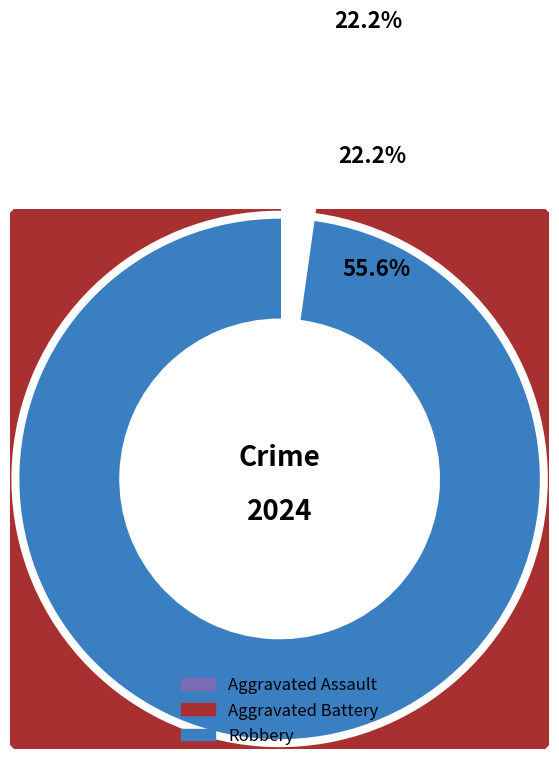

Count the number of slices in the pie.

3